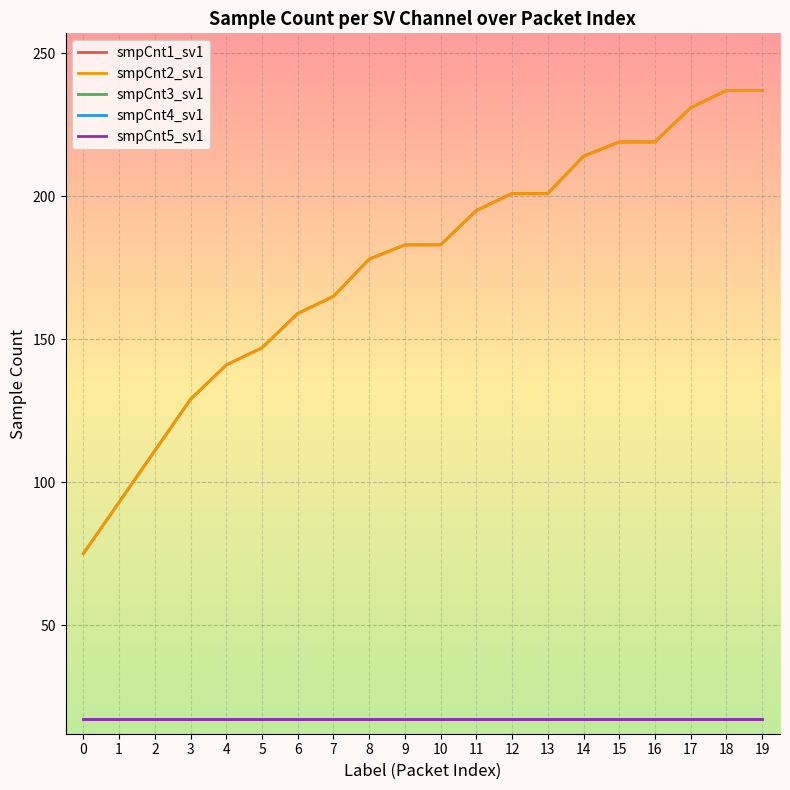

How many data points does each series have?

20